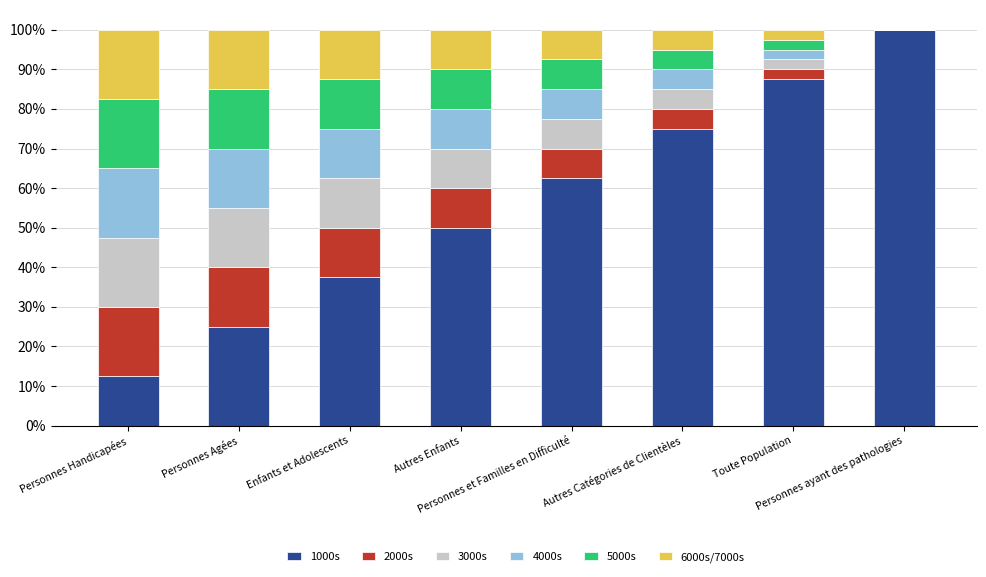

Which series changed the most between Personnes Handicapées and Personnes Agées?

1000s